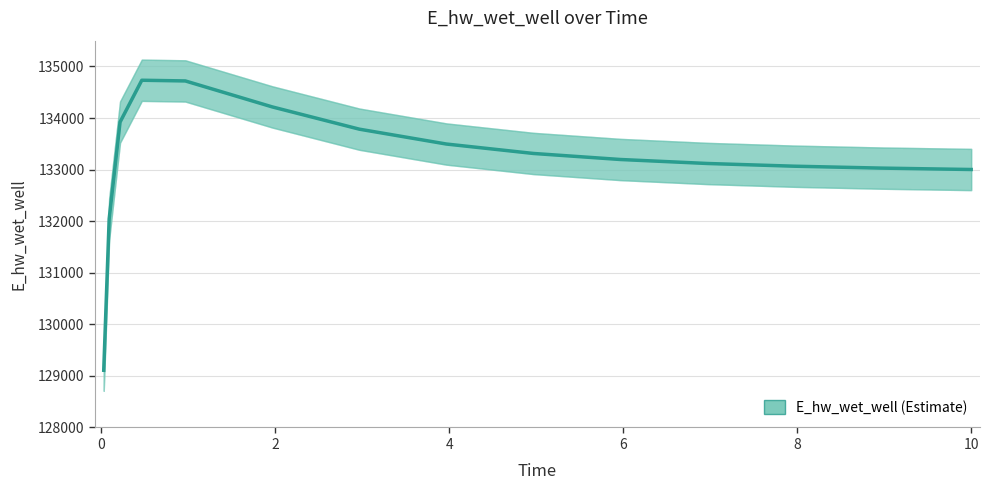

What is the difference between the second highest and second lowest values?

2675.9